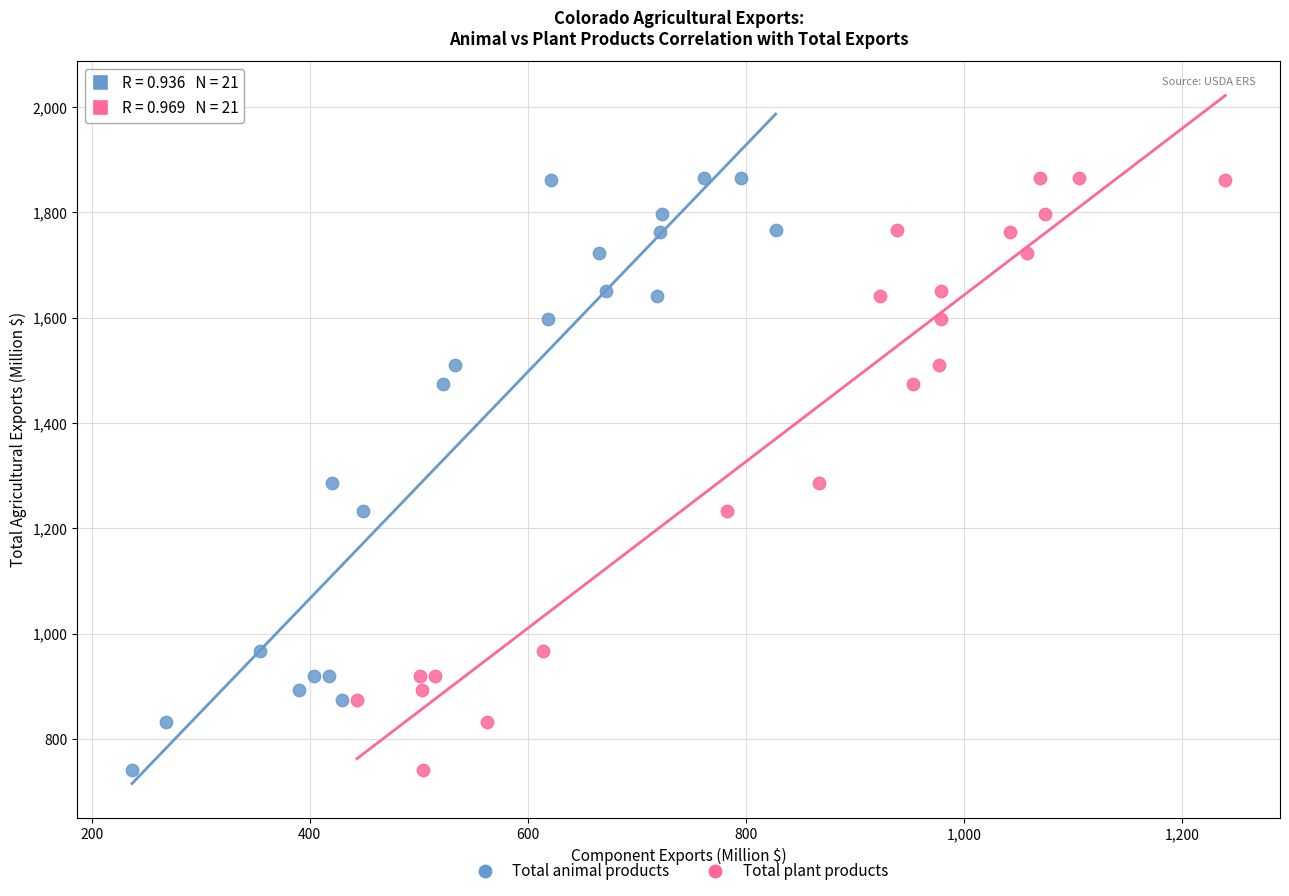

What are all the series names shown in the legend?

Total animal products, Total plant products